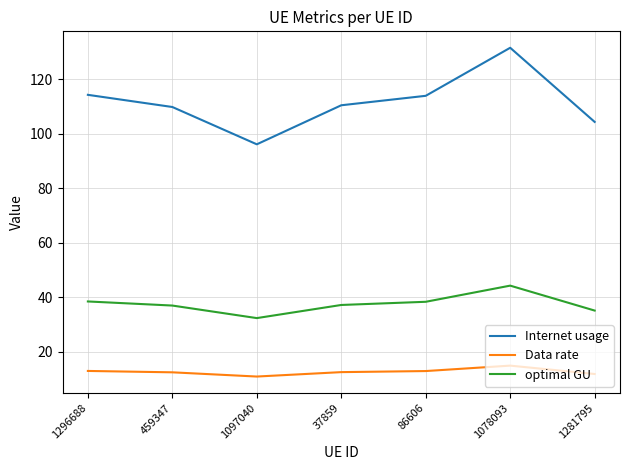

What value does the Data rate series have at 1296688?

12.9